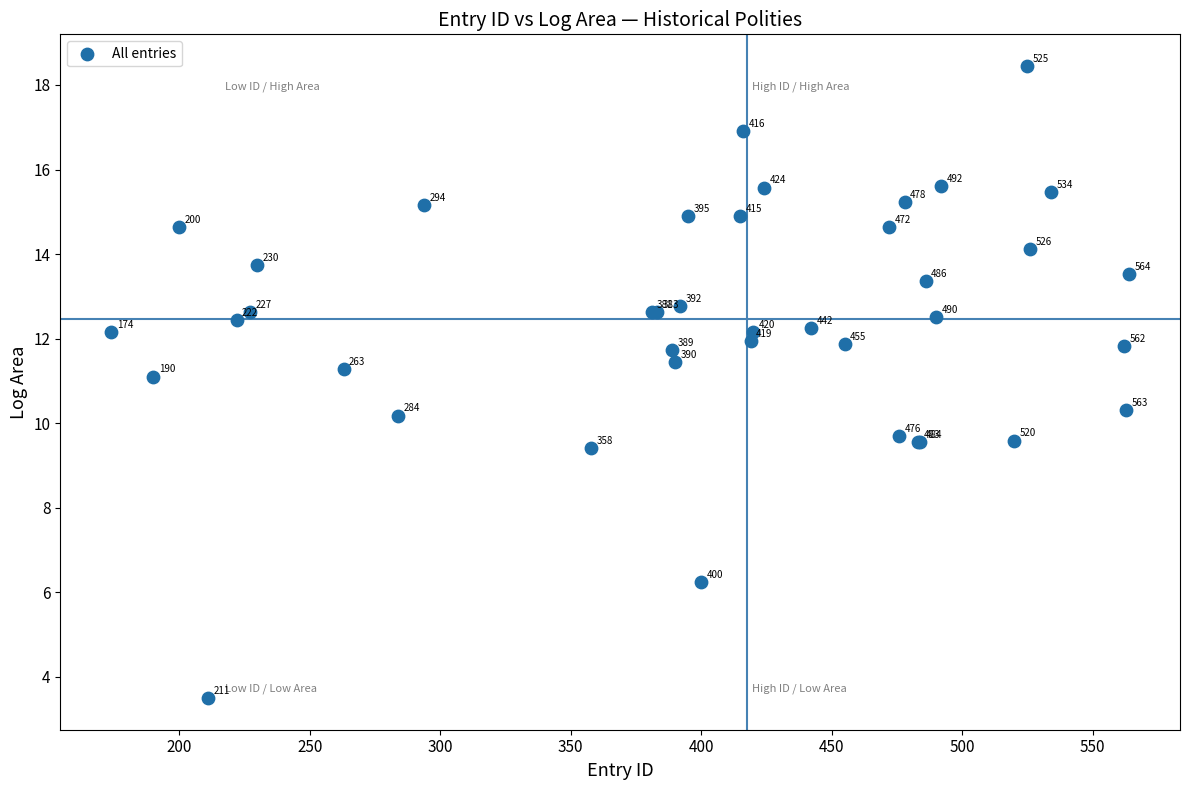

What Y value in the scatter plot is closest to 10?

10.2